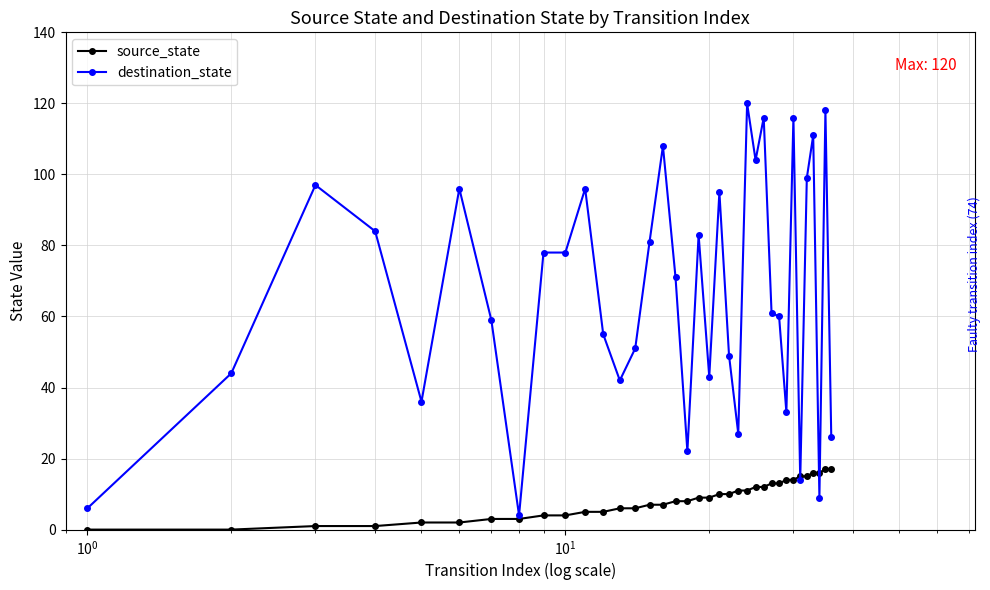

Which series has the largest total across all categories?

destination_state